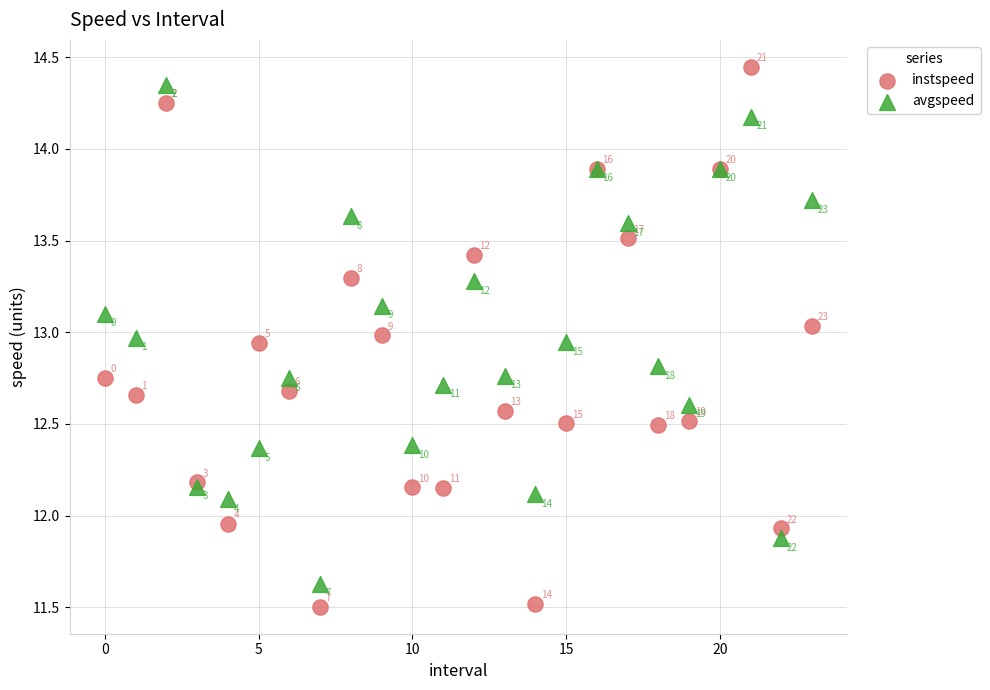

Which series reaches the minimum Y coordinate?

instspeed